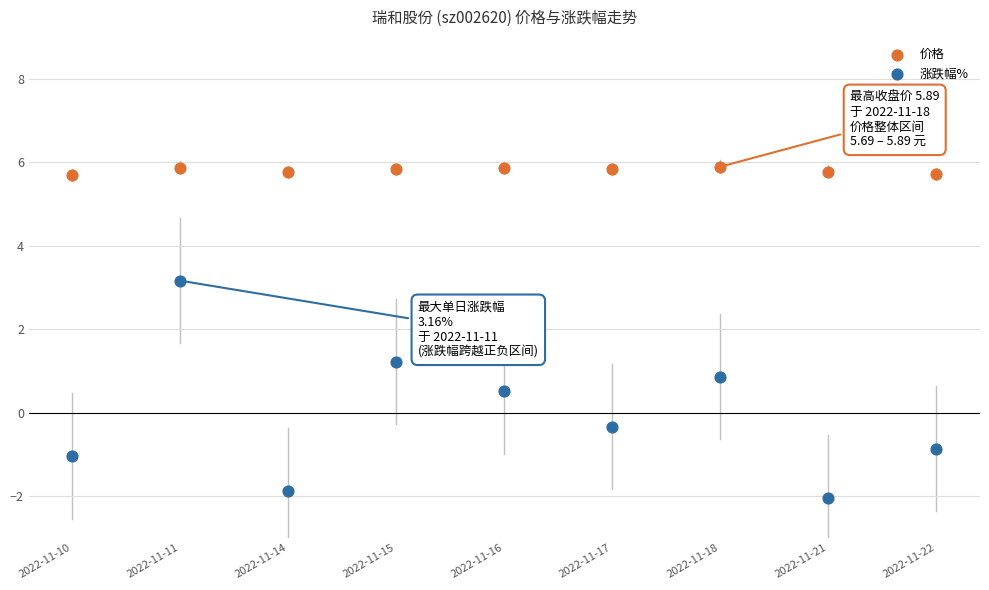

Which series has the largest Y range (max minus min)?

涨跌幅%